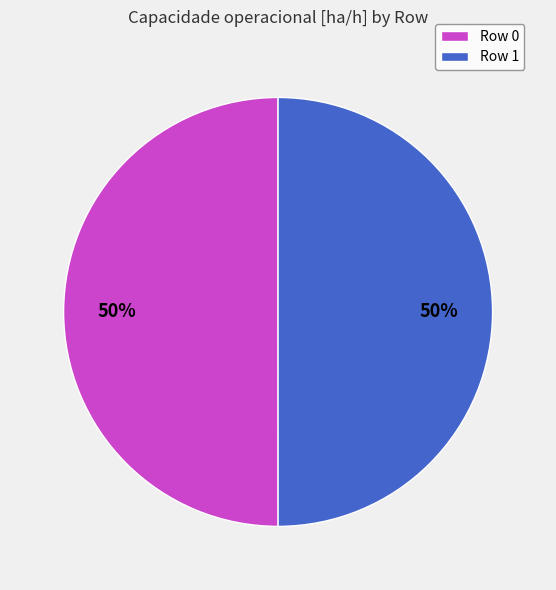

Count the number of slices in the pie.

2